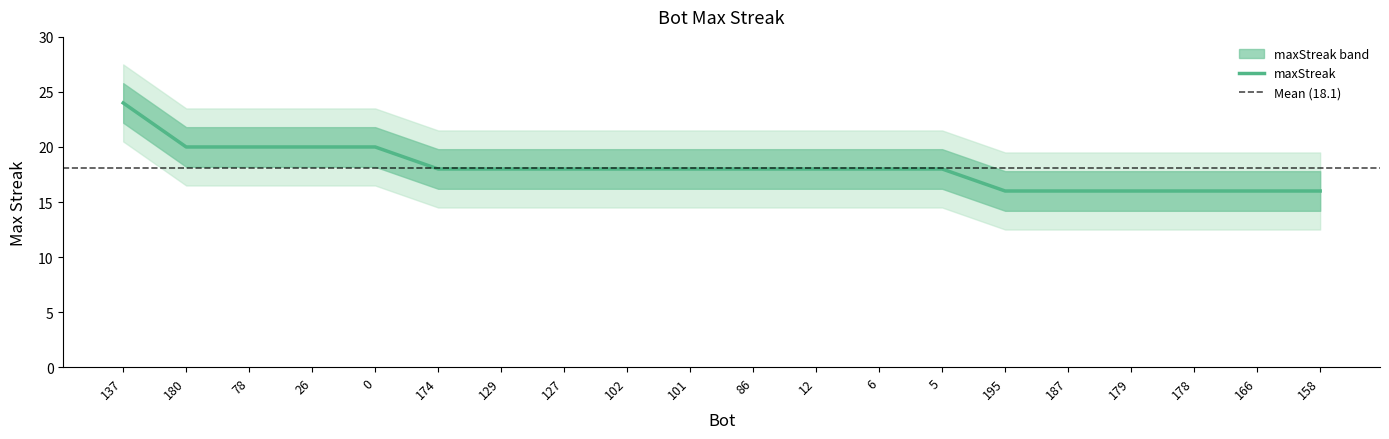

What is the difference between the maximum and minimum values?

8